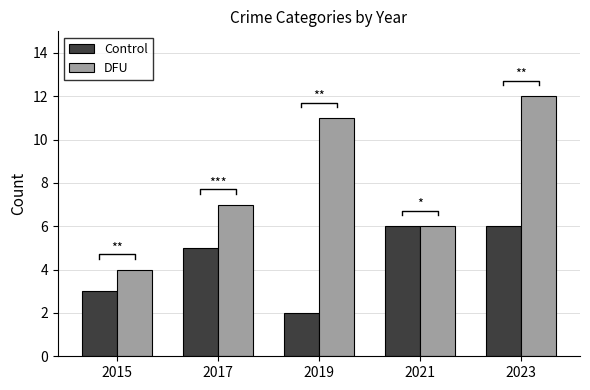

How many data points does each series have?

5